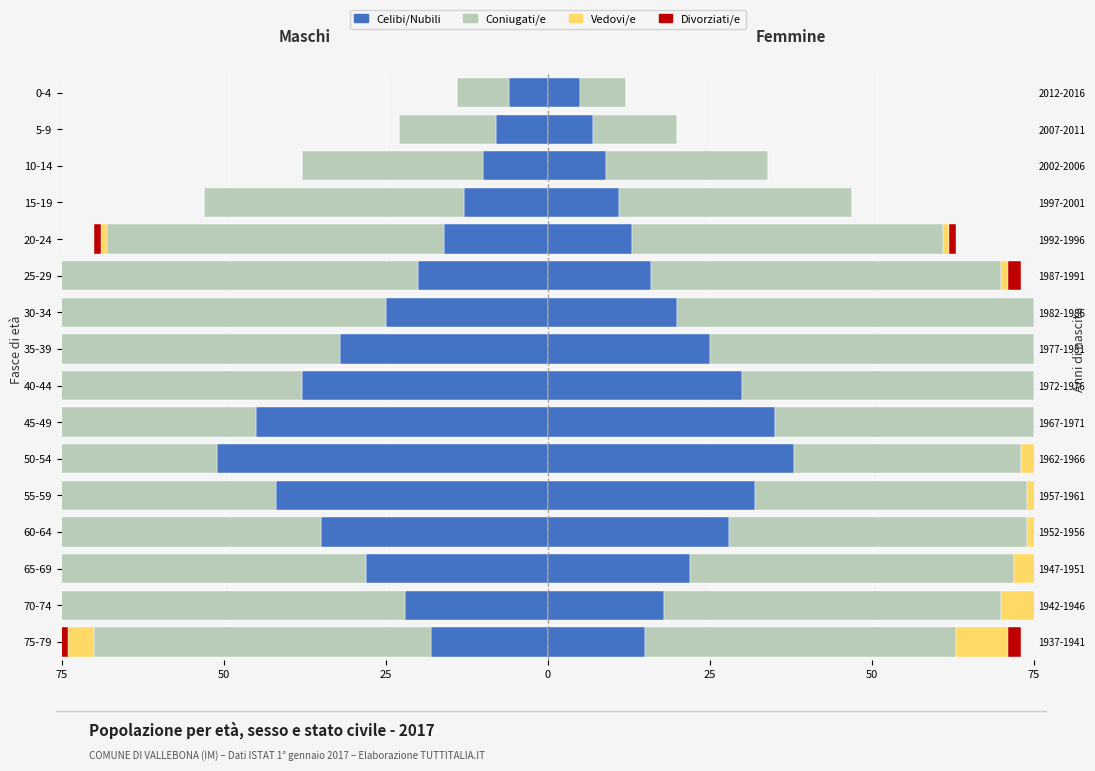

Which series has the widest spread of values?

Coniugati/e